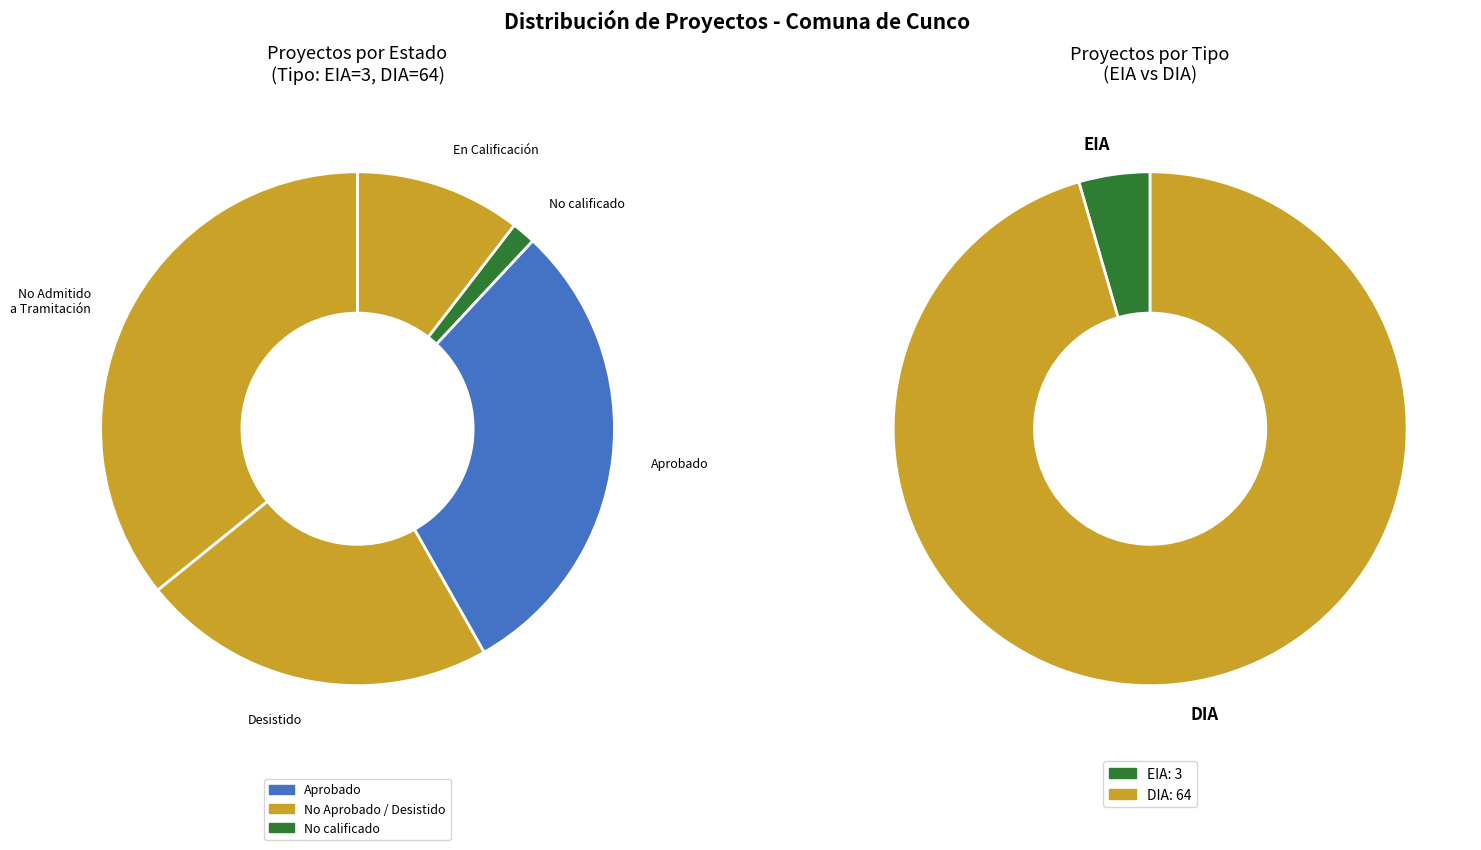

To the nearest percent, what portion does DIA represent?

96%